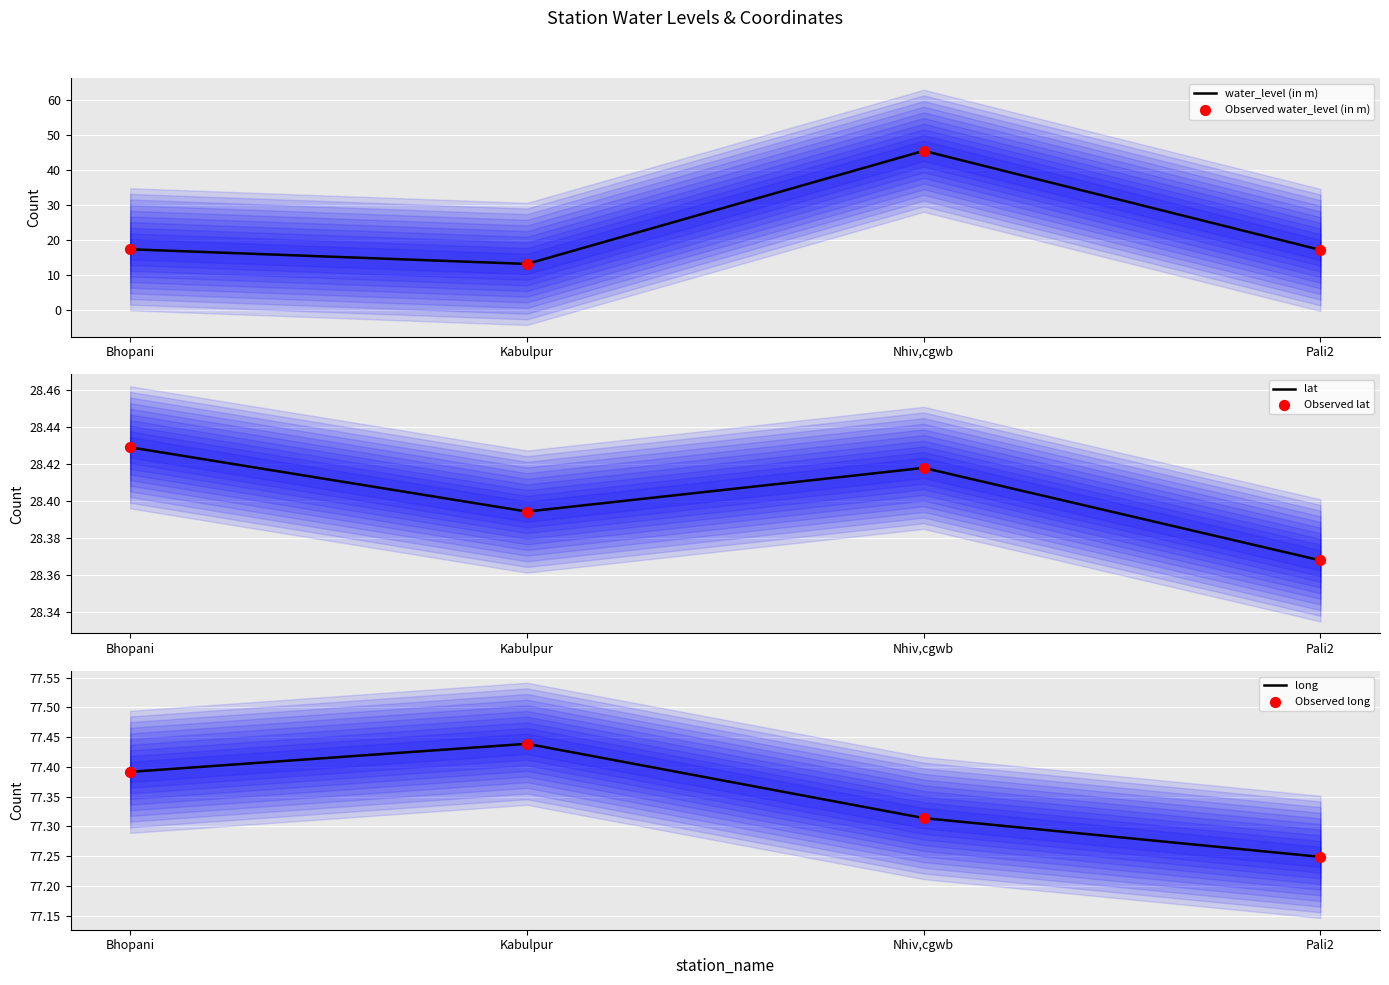

At which category is the sum across all series the highest?

Nhiv,cgwb